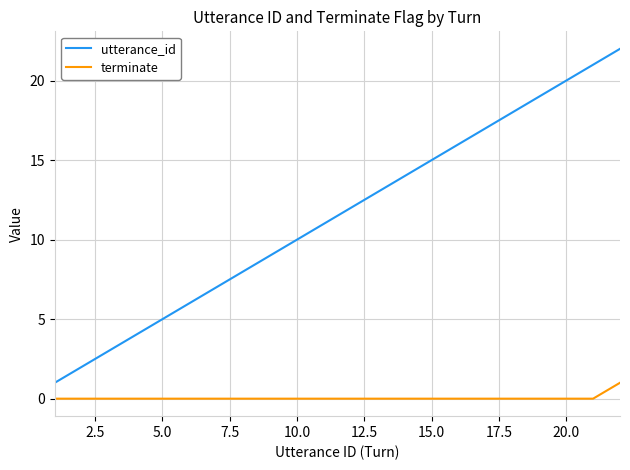

List the series in order of their peak value, lowest first.

terminate, utterance_id